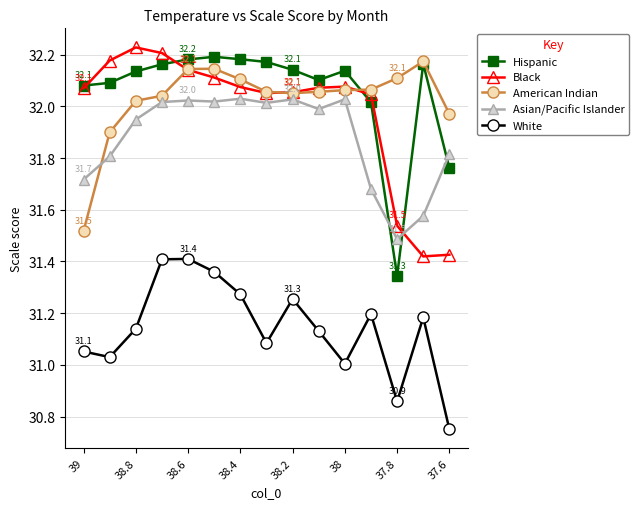

True or false: Asian/Pacific Islander and Black cross at least once.

True